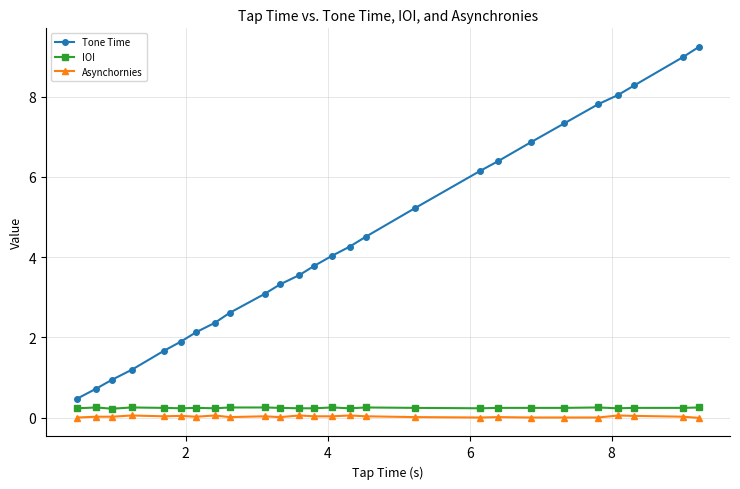

What is the sum of all Tone Time values?

114.8